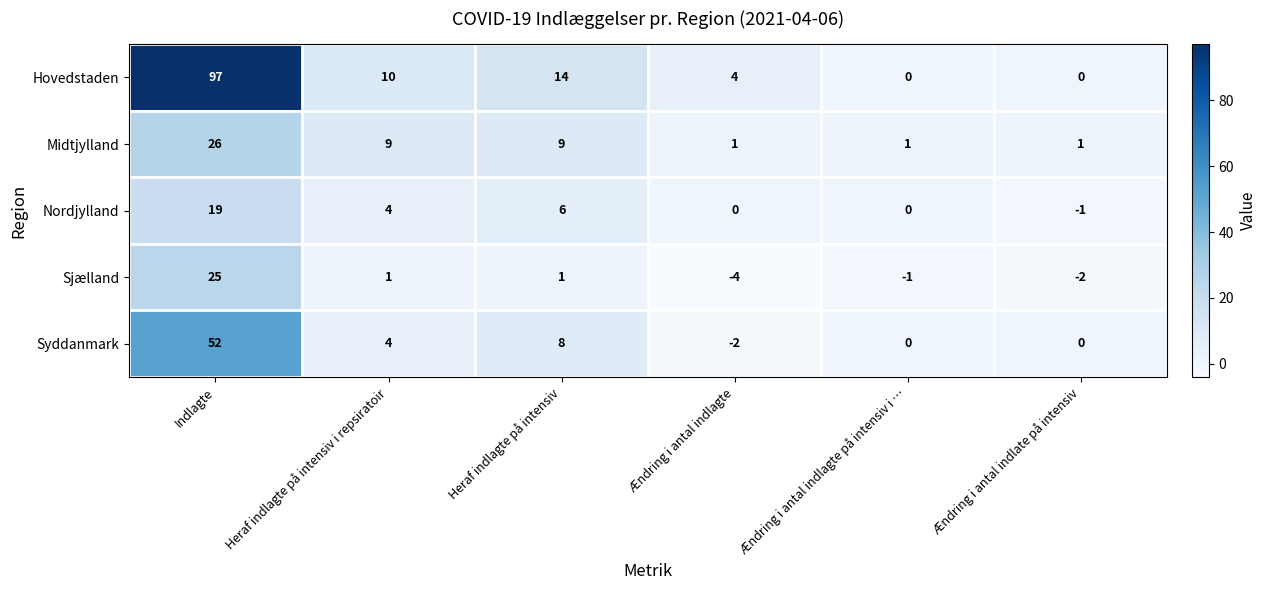

What is the minimum value shown in the chart?

-4